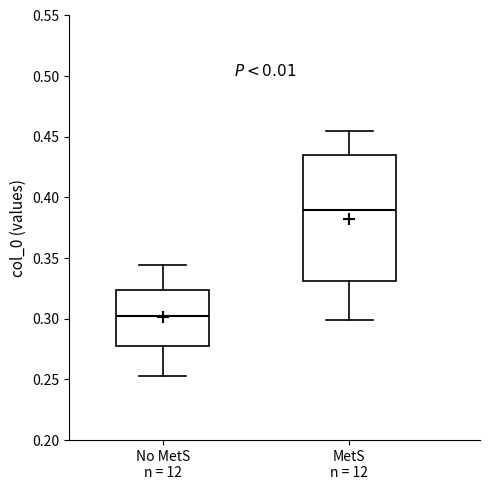

Where does the lower whisker of the box for MetS n = 12 end on the y-axis? The values are not printed on the chart, so give them approximately, as read against the axis.

0.300